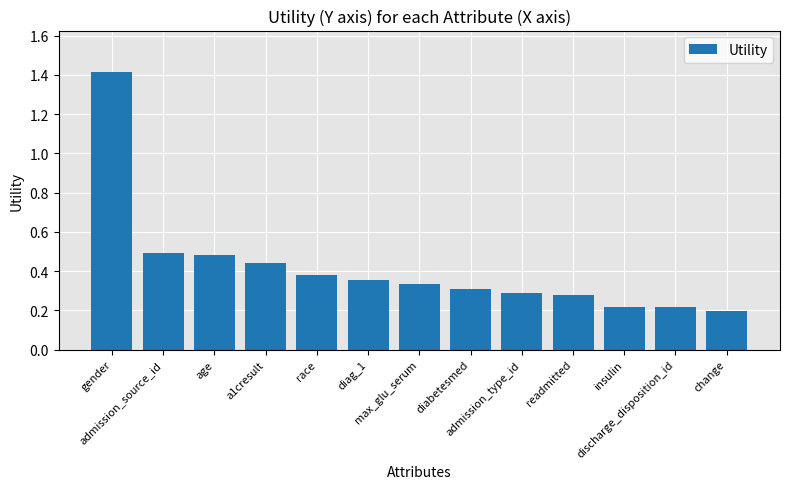

What is the greatest value displayed?

1.4